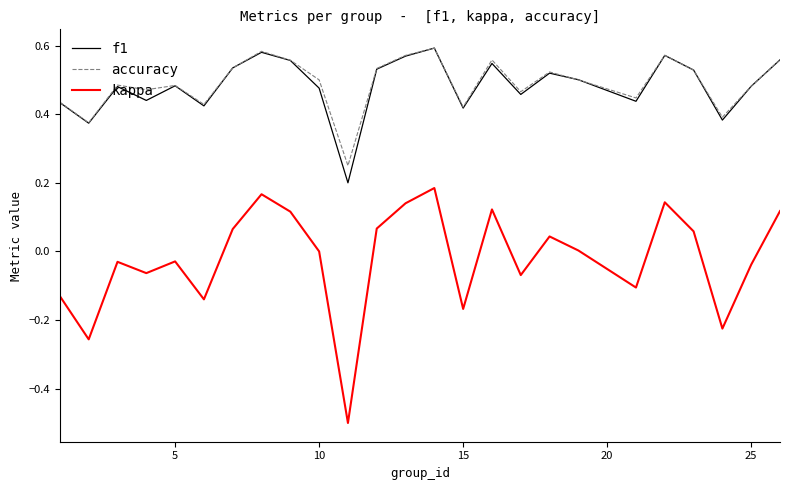

Which series has the largest range (max minus min)?

kappa